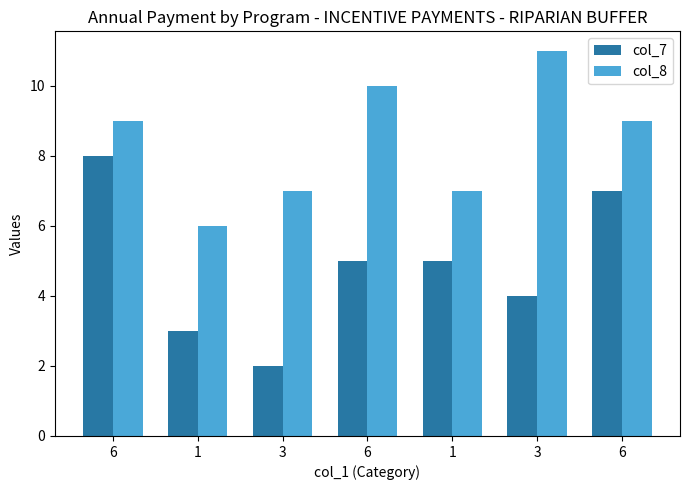

What are all the series names shown in the legend?

col_7, col_8